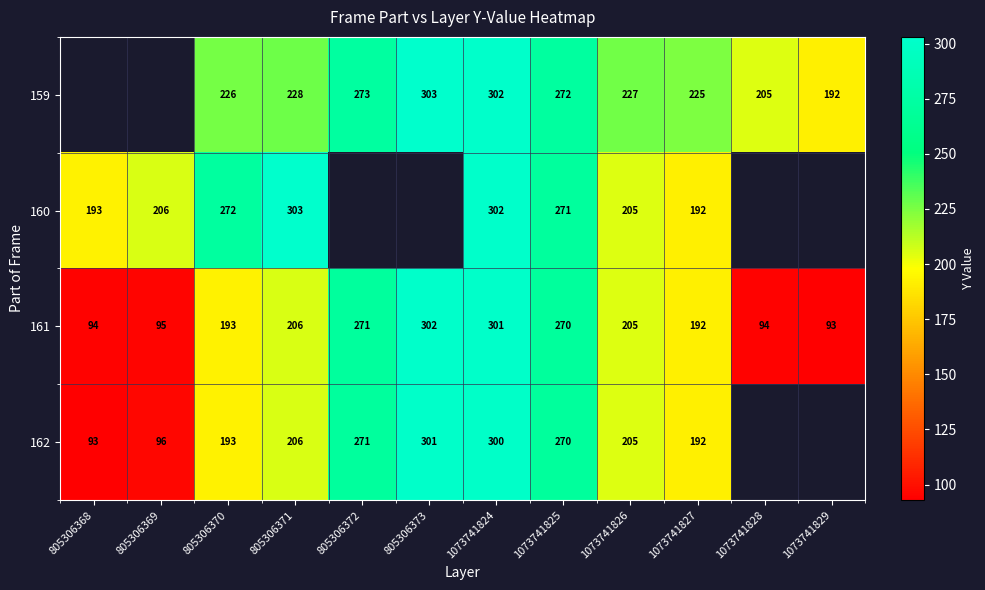

Is the value of 159 at 1073741826 greater than the value of 160 at 1073741826?

Yes